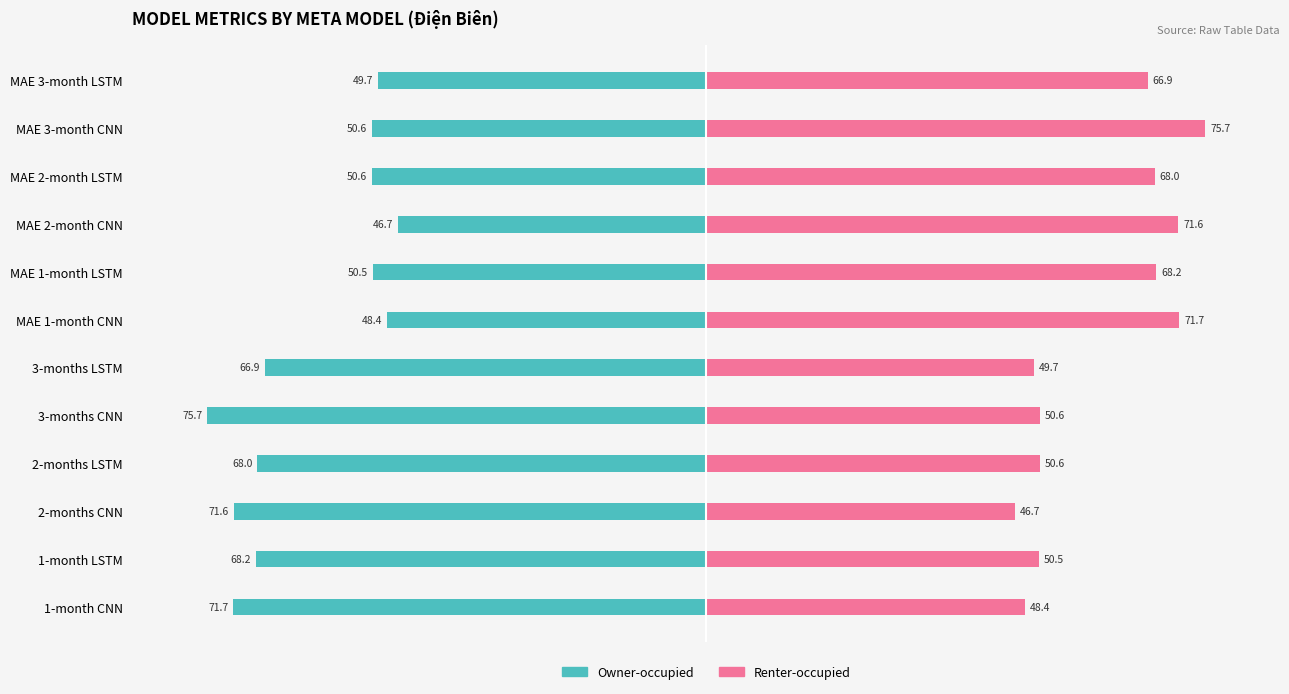

How many data points in Owner-occupied are less than -66?

9